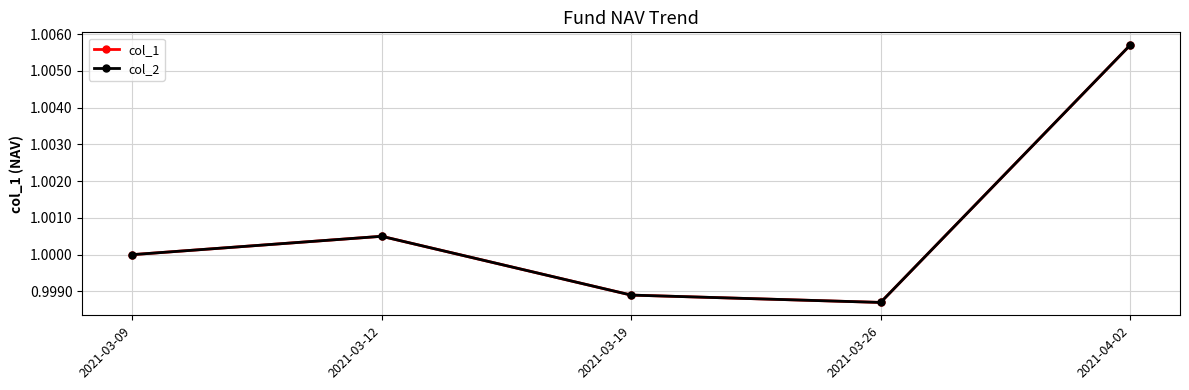

Reading left to right, what are all the values shown in this chart?

col_1: 1.0	1.0	1.0	1.0	1.0
col_2: 1.0	1.0	1.0	1.0	1.0